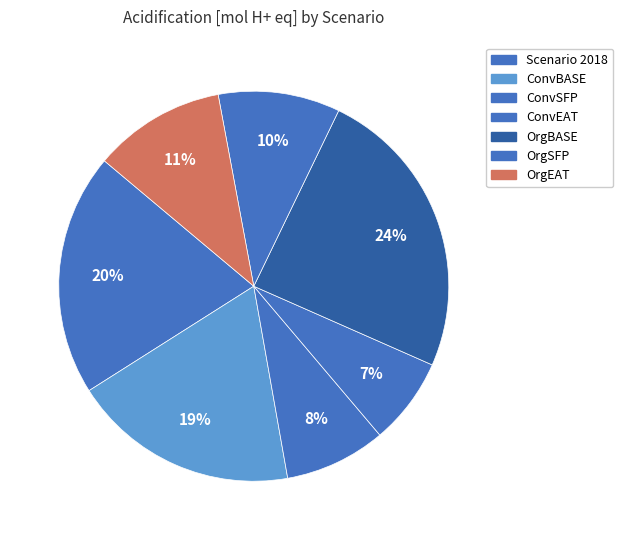

To the nearest percent, what percentage of the pie is ConvEAT?

7%